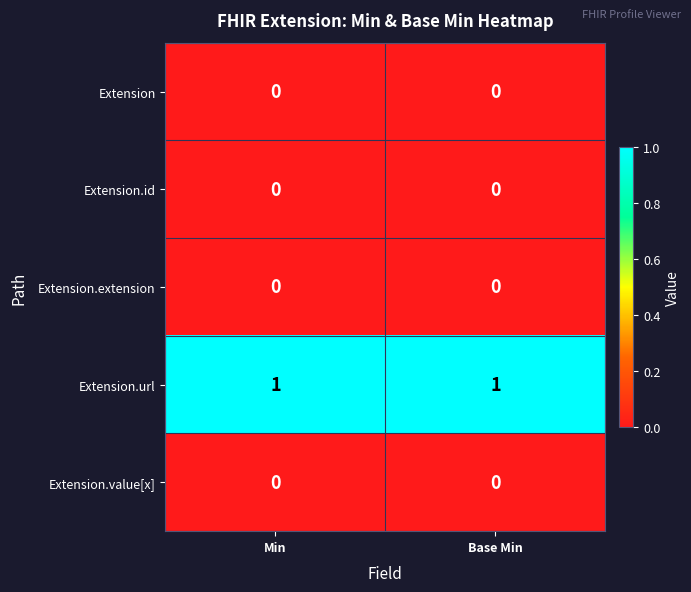

Which series has the largest total across all categories?

Extension.url